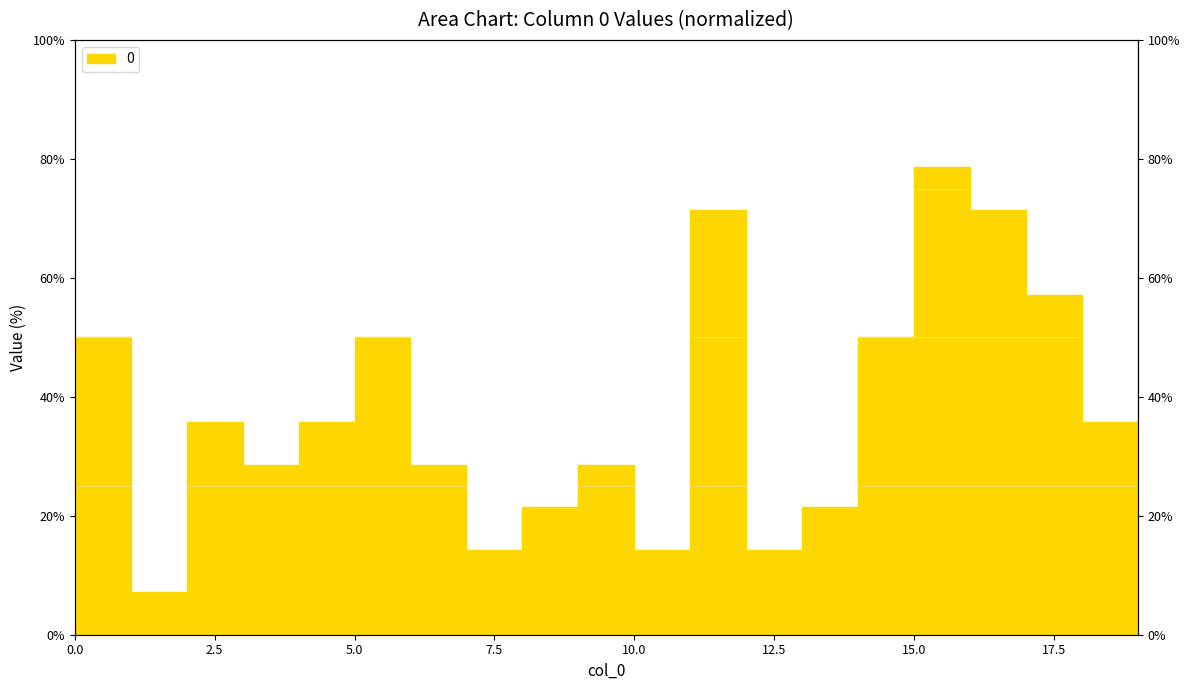

What is the approximate value at 6?

28.6